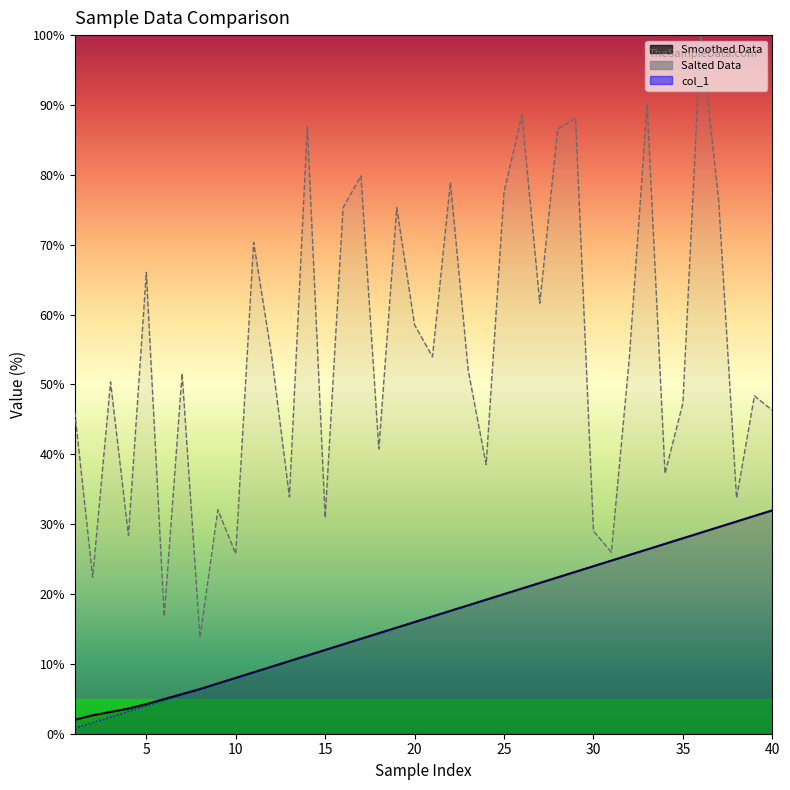

Which has a higher value, 40 or 30?

40